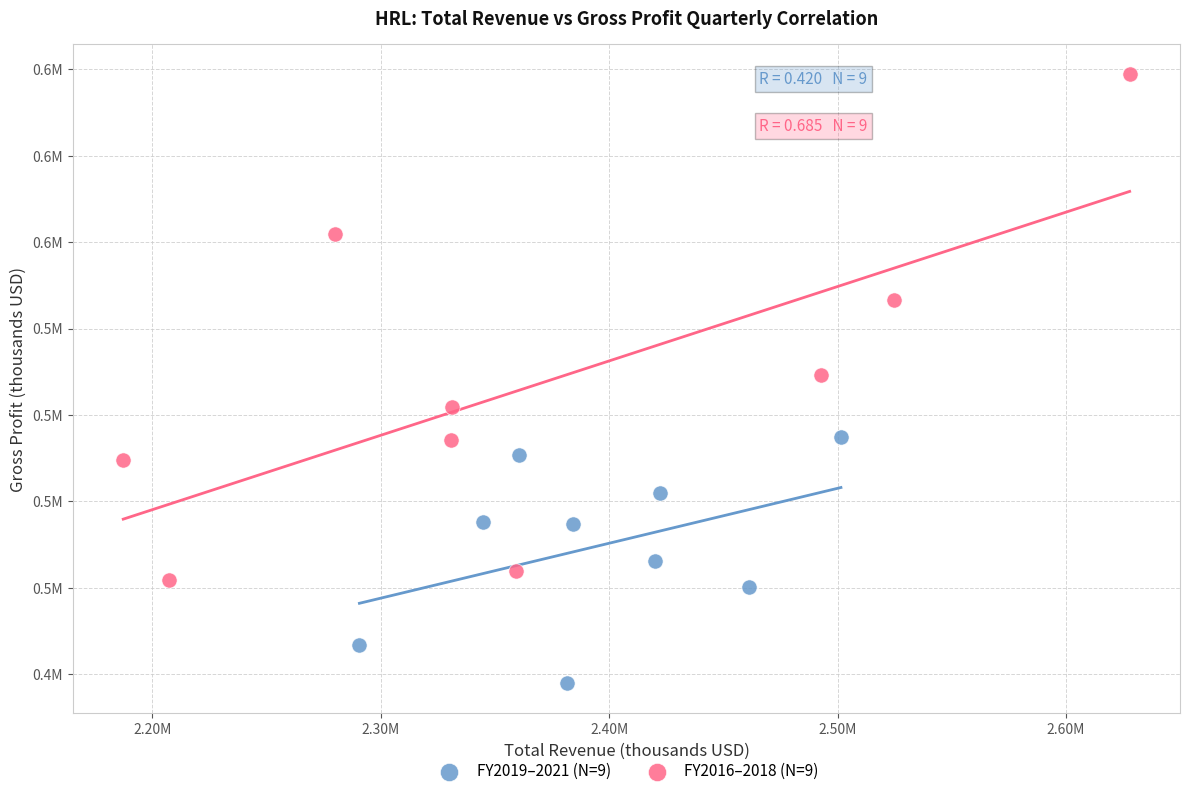

Which series contains the highest Y value?

FY2016–2018 (N=9)